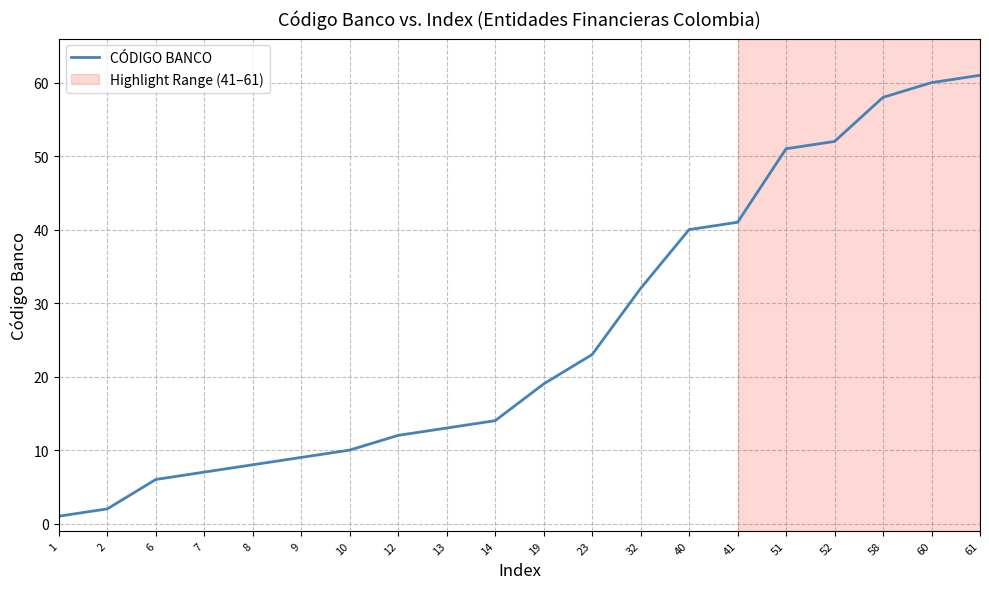

What is the ratio of the value at 23 to the value at 6?

3.8